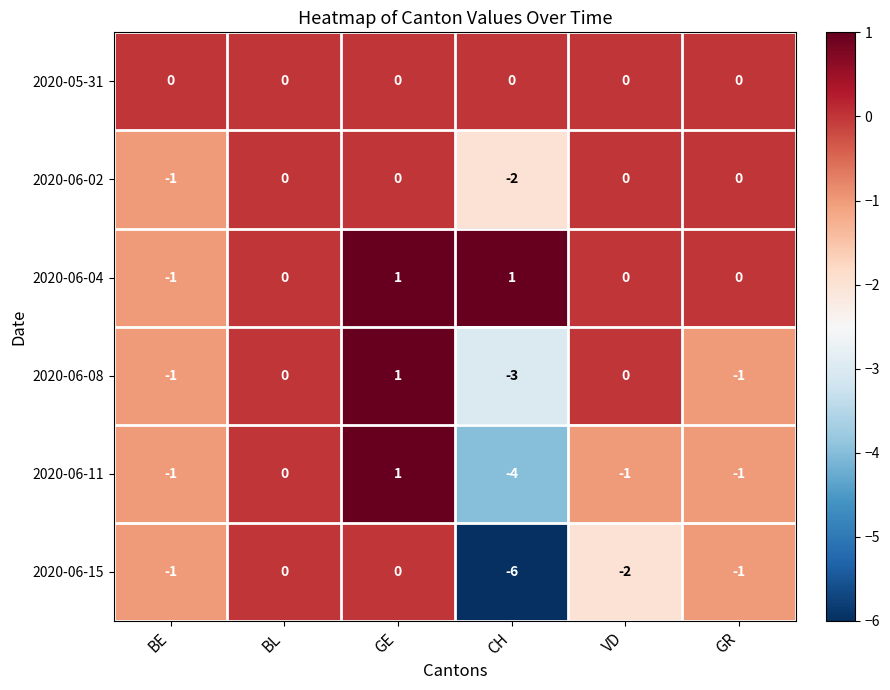

How many distinct data groups are displayed?

6